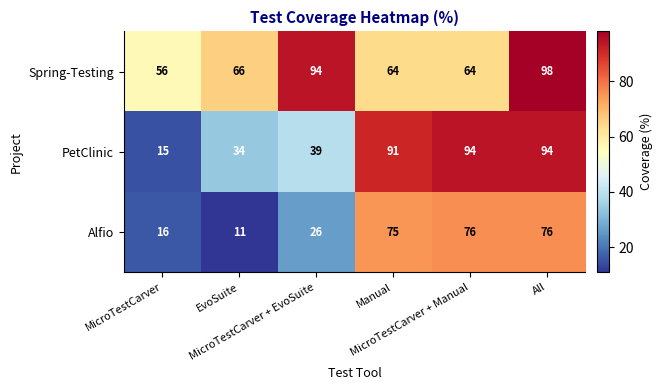

Which series has the largest total across all categories?

Spring-Testing